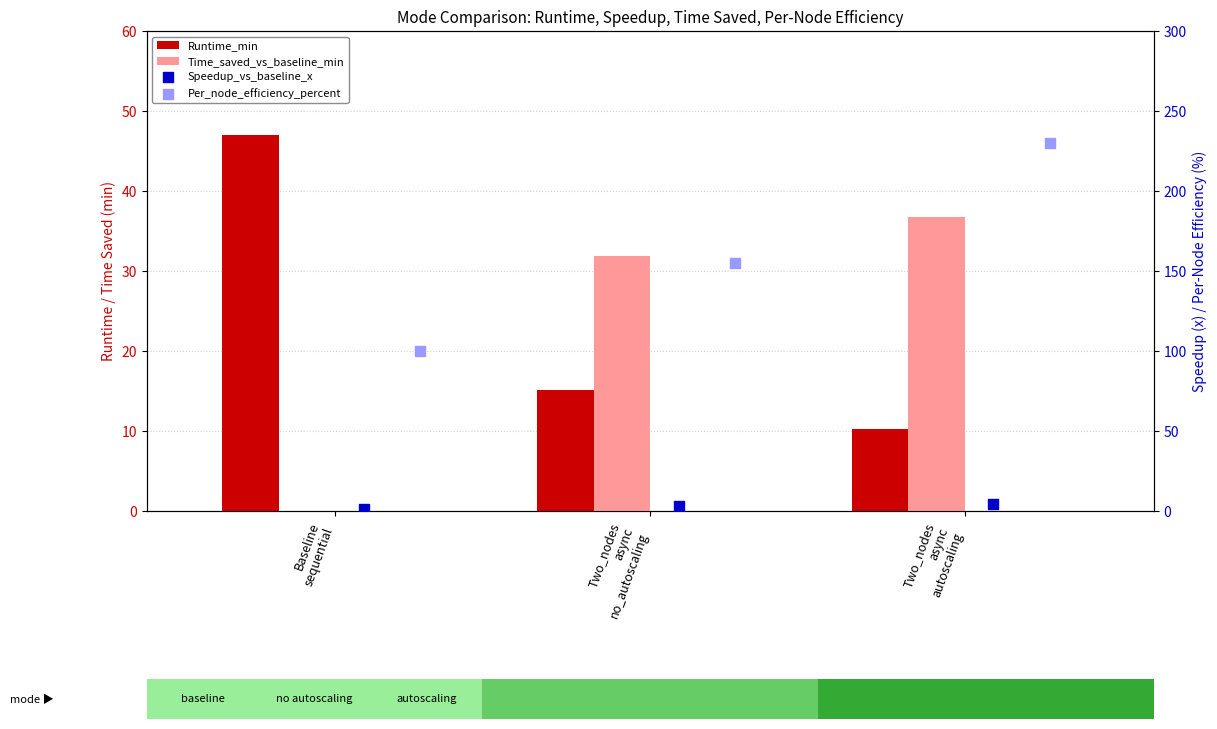

Is the value of Time_saved_vs_baseline_min at Two_nodes
async
no_autoscaling greater than the value of Runtime_min at Baseline
sequential?

No